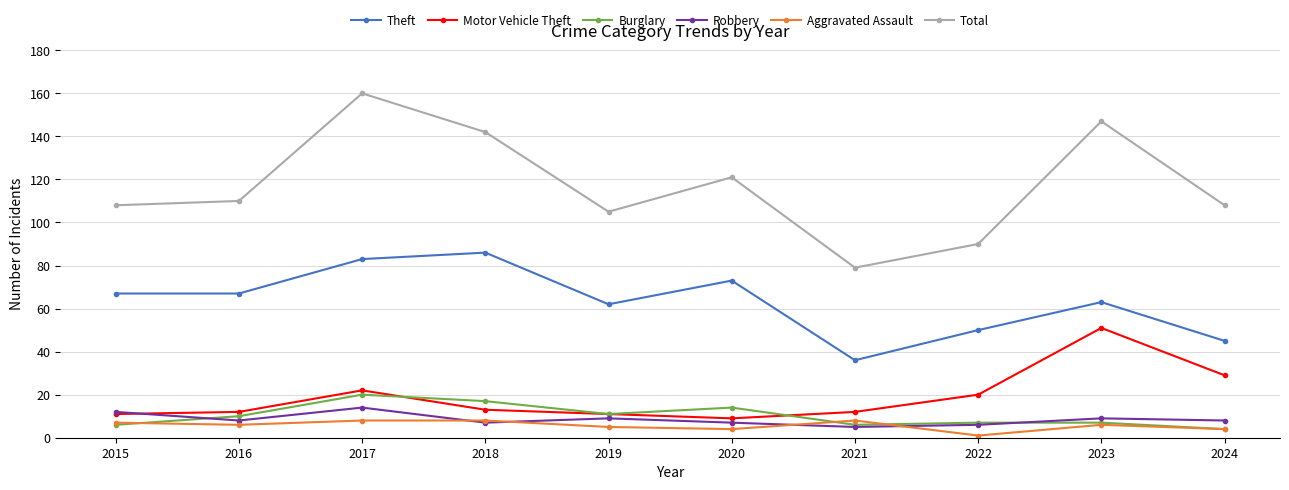

What is the sum of all Motor Vehicle Theft values?

190